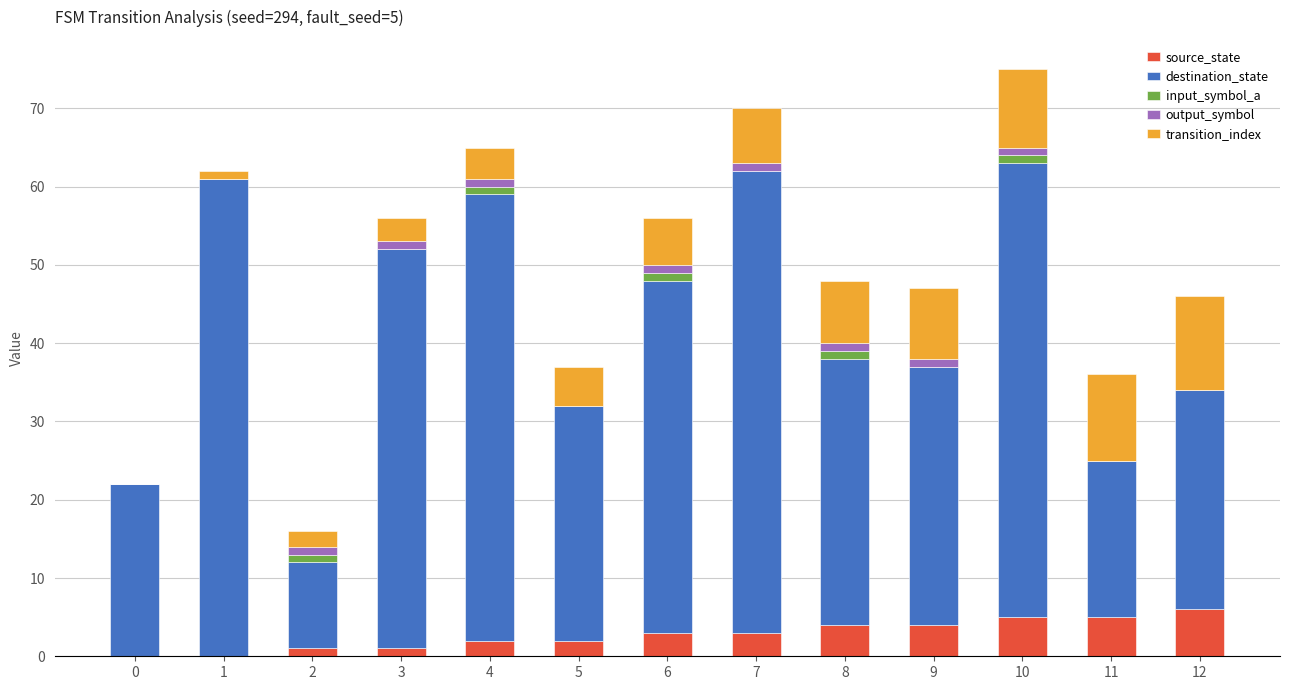

What is the sum of all source_state values?

36